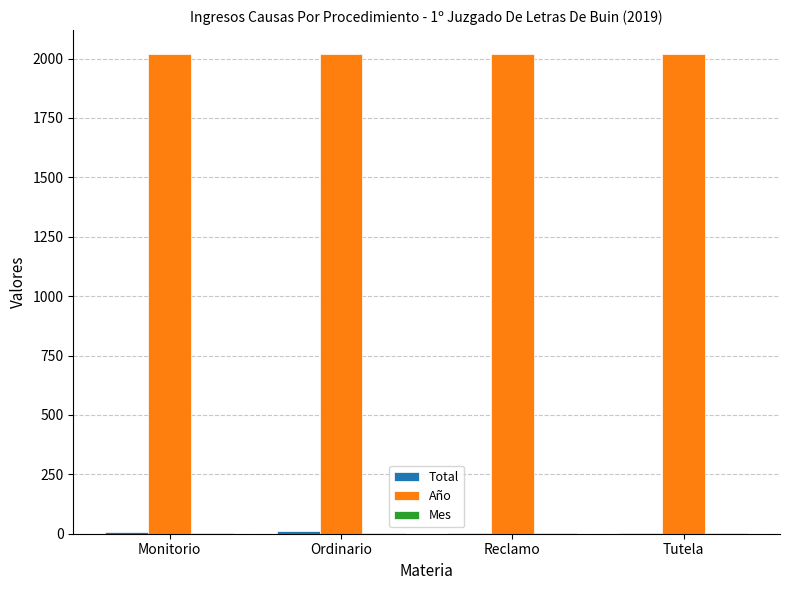

Is it true that Año equals 2019 at Tutela?

True